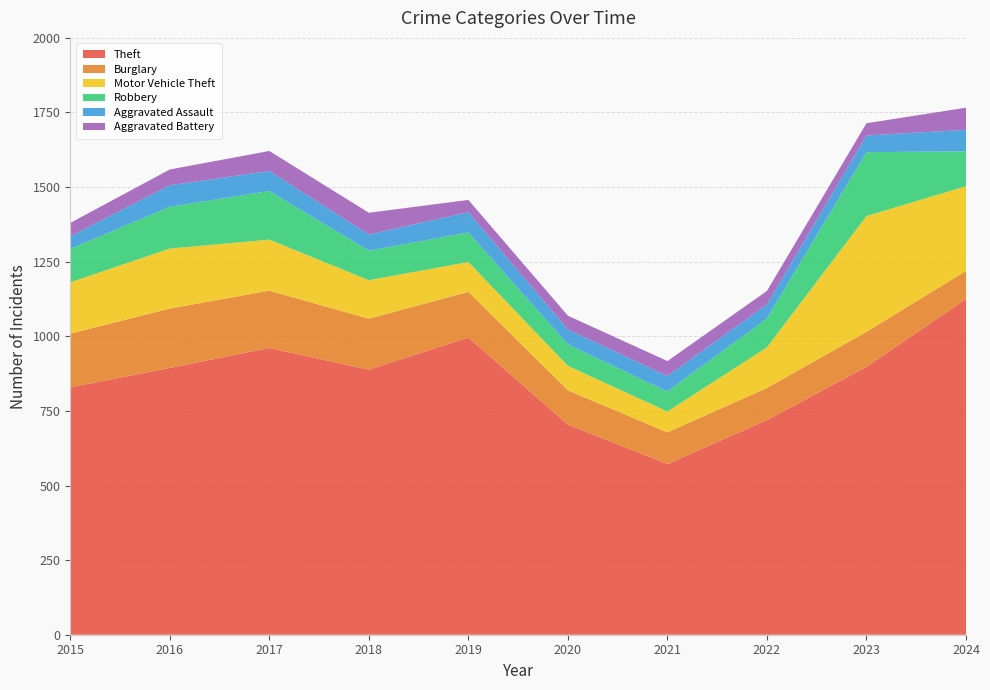

Reading left to right, what are all the values shown in this chart?

Theft: 829	894	961	888	996	704	572	719	898	1125
Burglary: 180	199	192	171	153	115	106	108	117	94
Motor Vehicle Theft: 172	201	171	129	100	82	70	136	388	284
Robbery: 112	140	163	99	99	72	67	97	214	117
Aggravated Assault: 42	72	67	54	68	50	52	47	56	72
Aggravated Battery: 45	53	67	73	41	46	50	45	41	74